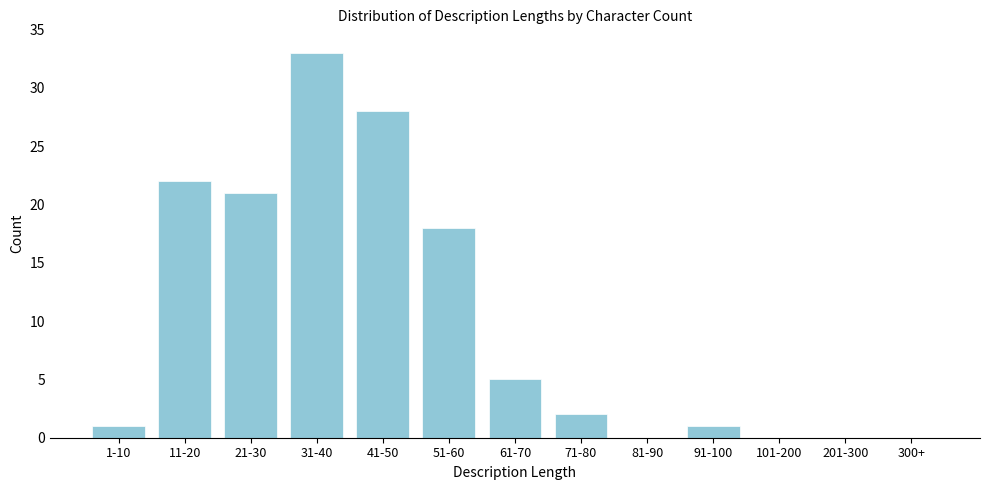

Reading right to left, transcribe all the data shown in this chart.

300+=0	201-300=0	101-200=0	91-100=1	81-90=0	71-80=2	61-70=5	51-60=18	41-50=28	31-40=33	21-30=21	11-20=22	1-10=1